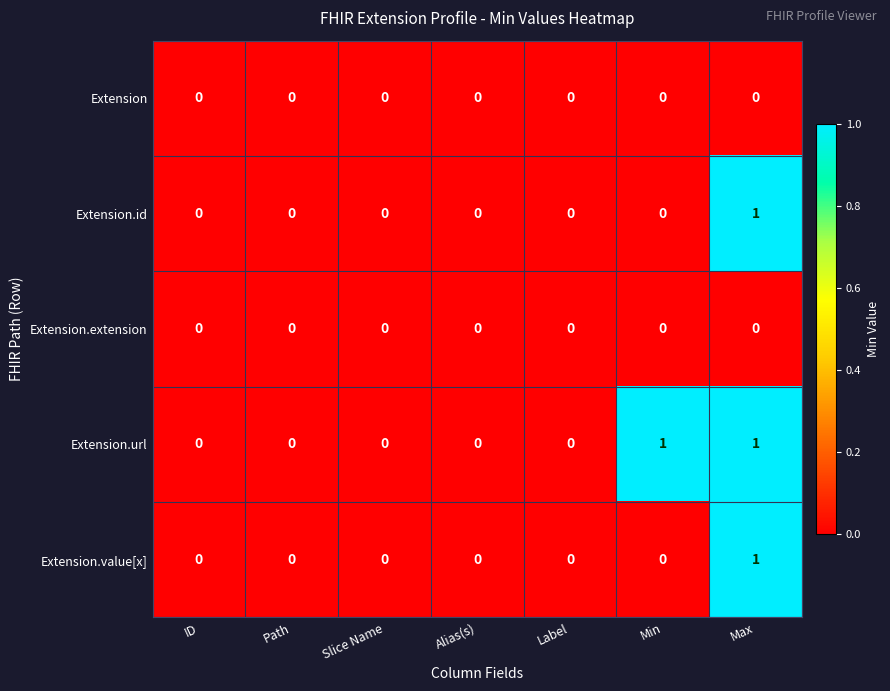

At which category is the sum across all series the highest?

Max